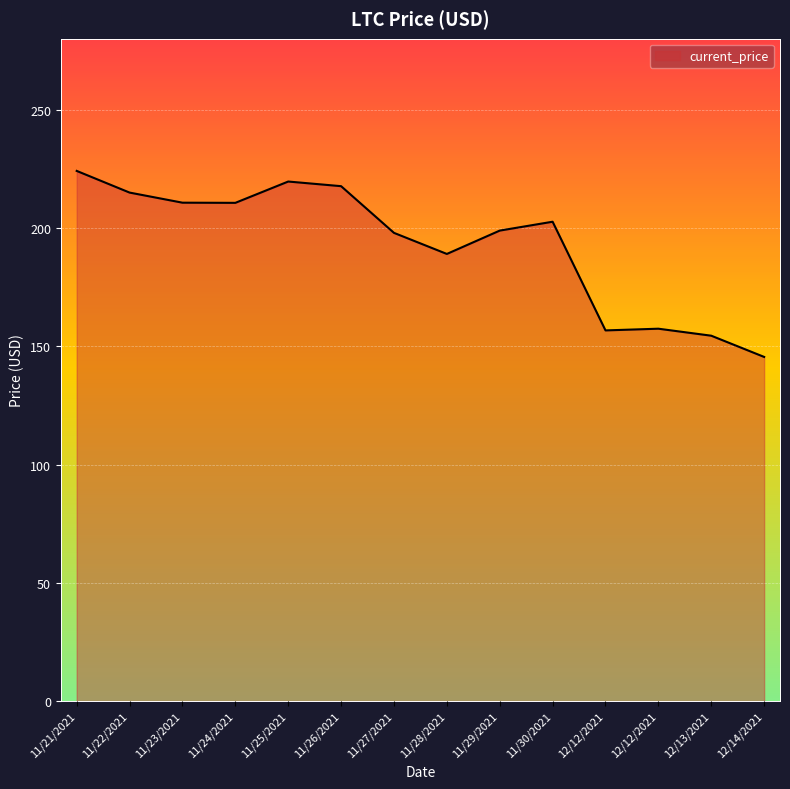

Where is the data nearest to the value 184?

11/28/2021